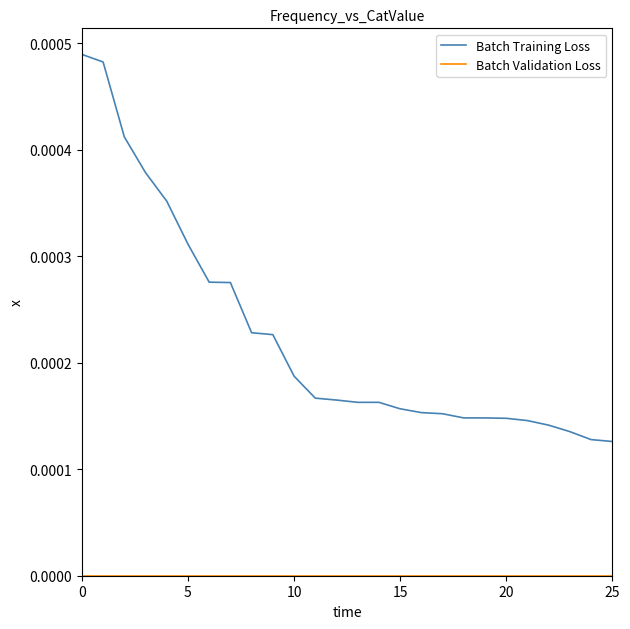

Which series has the widest spread of values?

Batch Training Loss